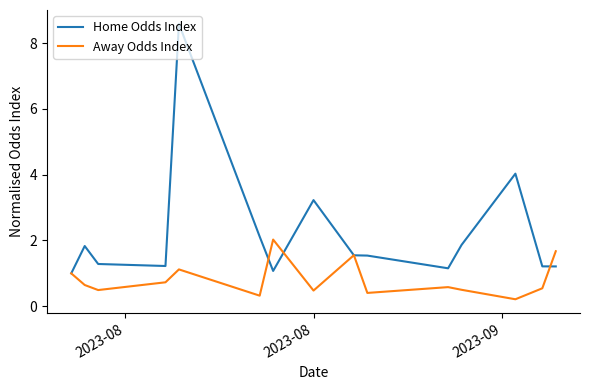

Rank the series by their average value, from lowest to highest.

Away Odds Index, Home Odds Index